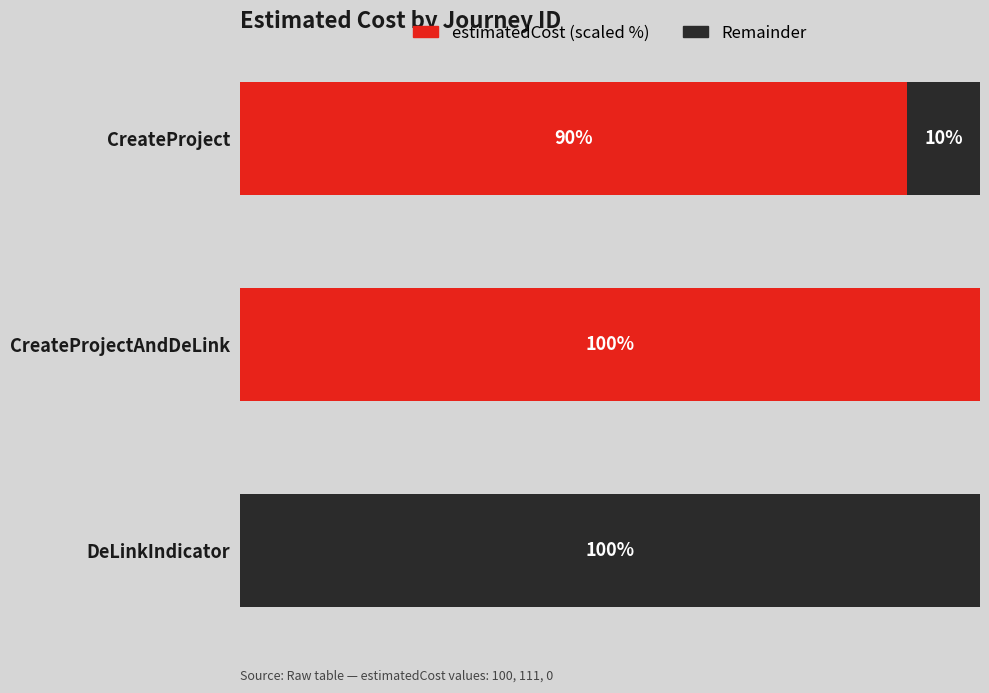

Where is estimatedCost (scaled %) nearest to the value 50?

CreateProject